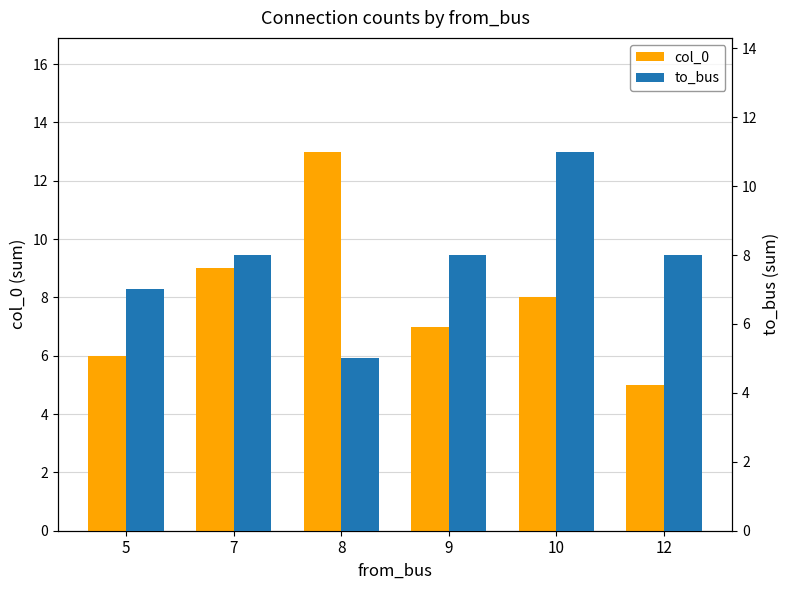

What is the maximum value shown in the chart?

13